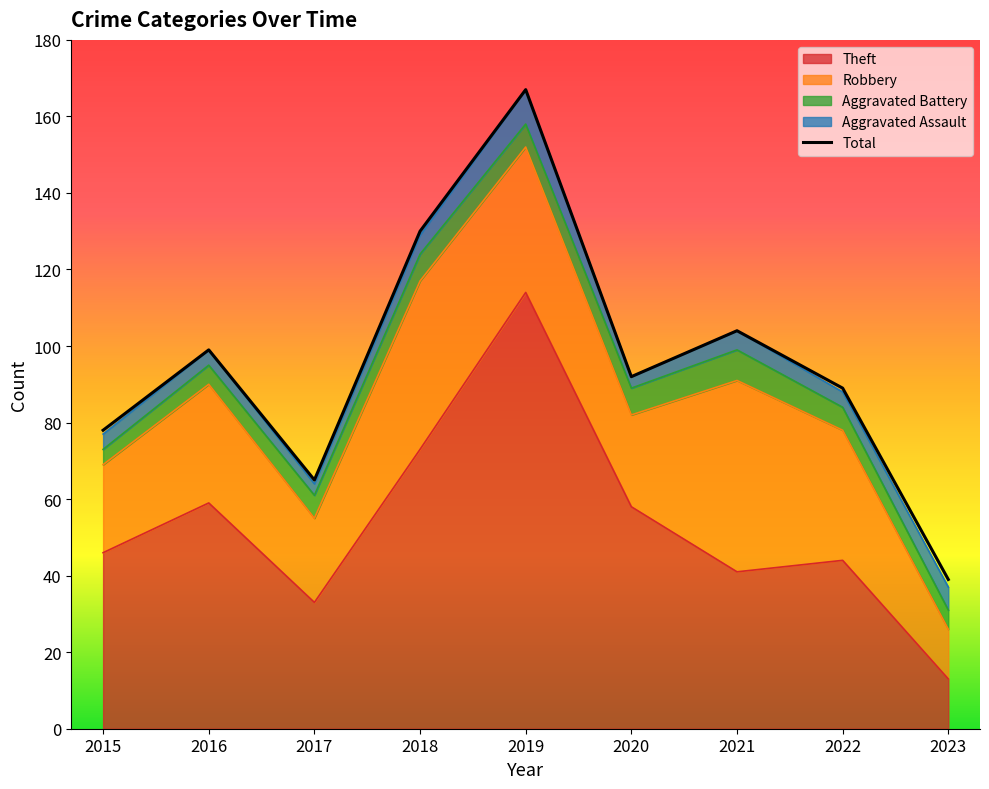

The chart shows a value of 167 at 2019. True or false?

True